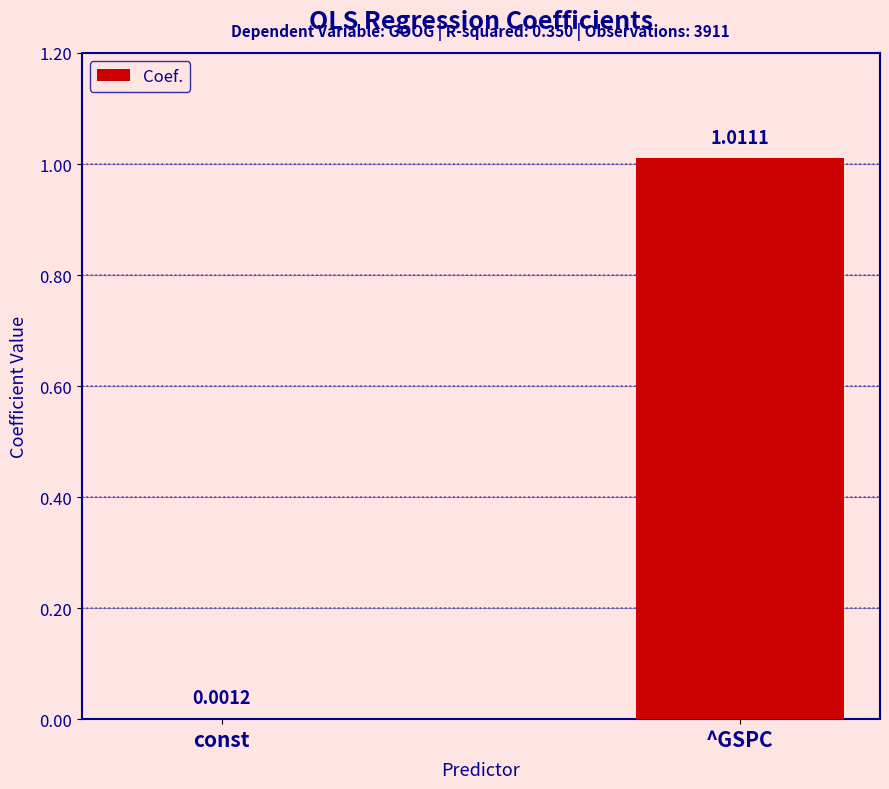

Between ^GSPC and const, which is larger?

^GSPC